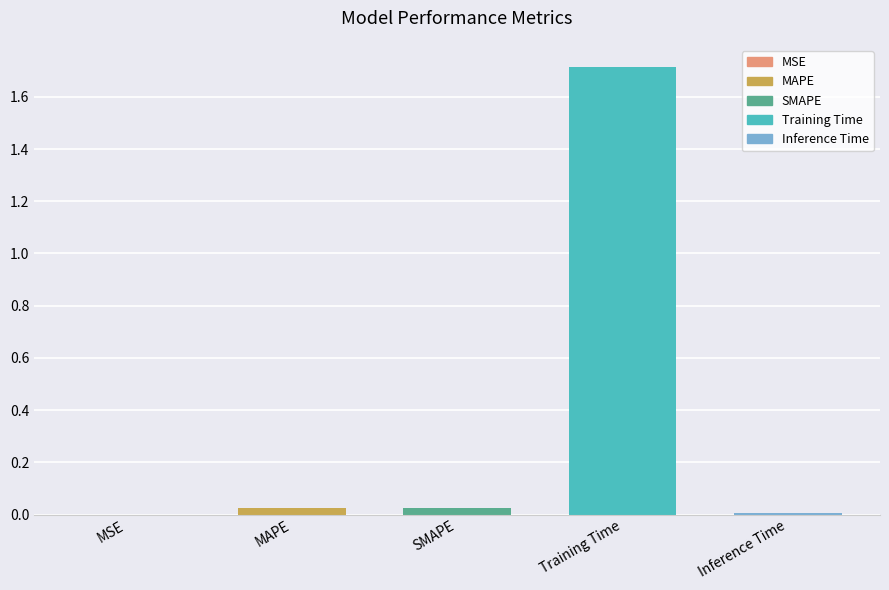

Between Training Time and SMAPE, which is larger?

Training Time